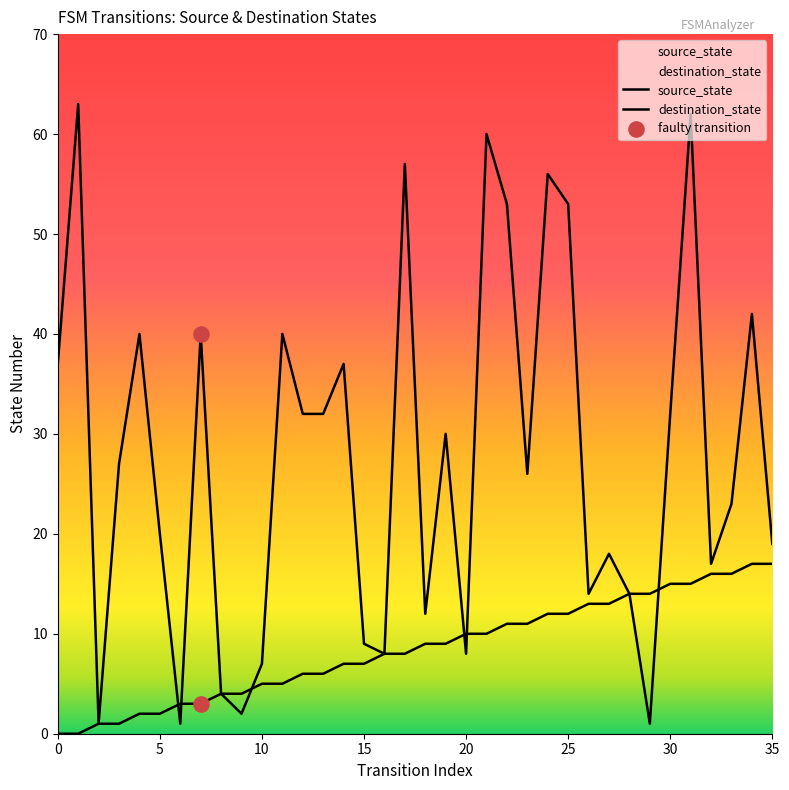

What is the total value across all series at 20?

18